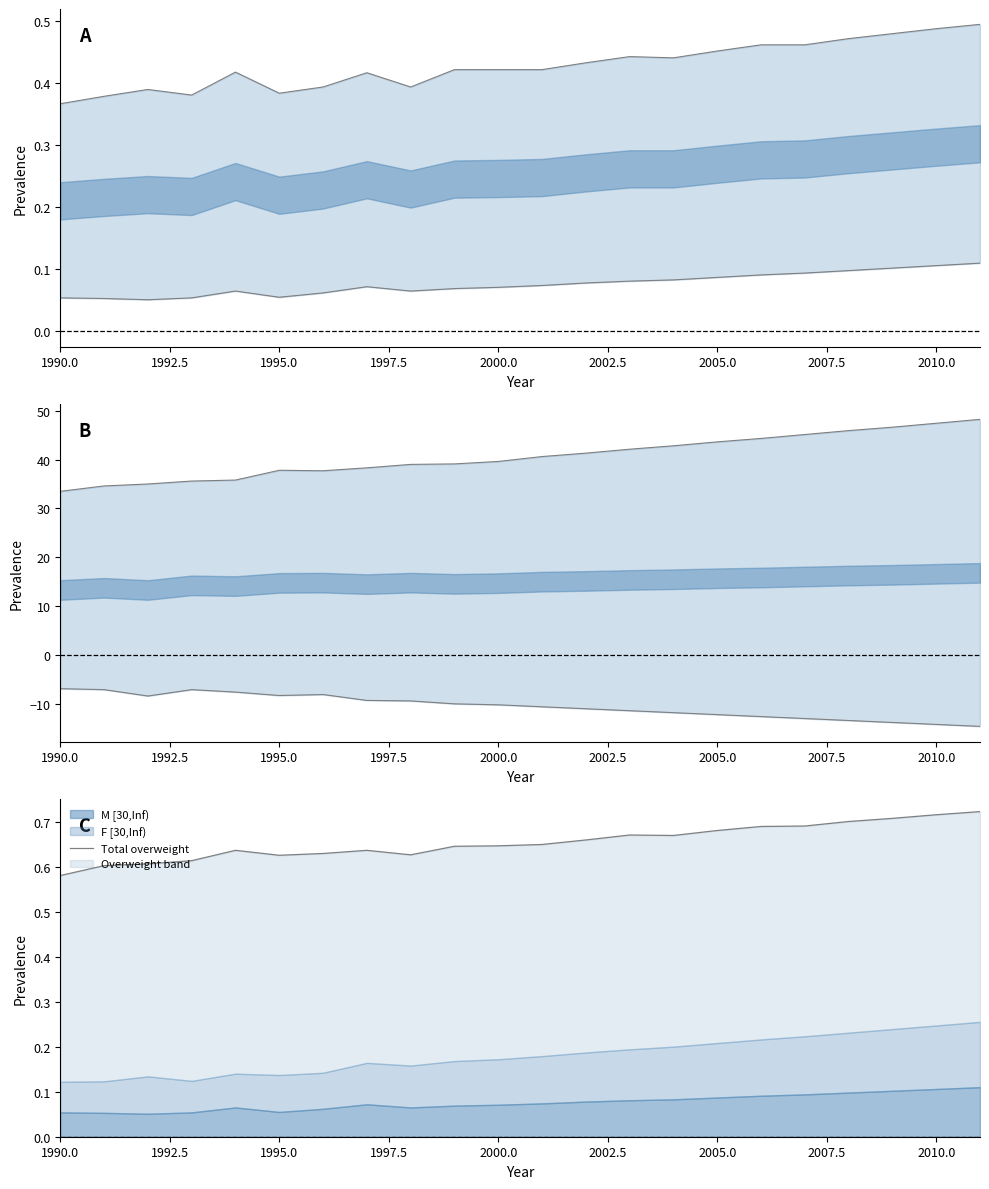

What is the difference between the second highest and minimum values?

0.1